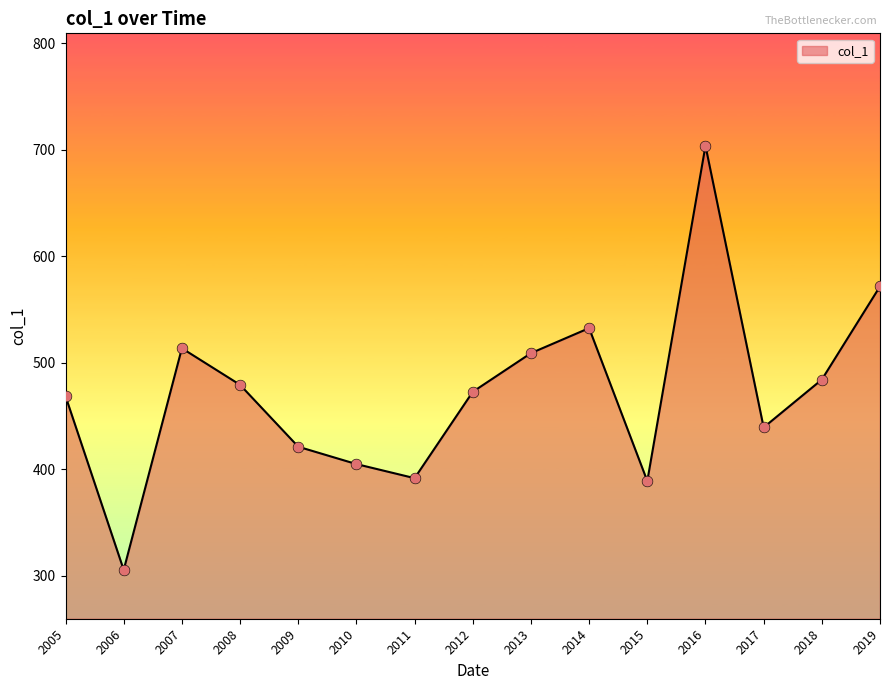

Which has a higher value, 2006 or 2013?

2013